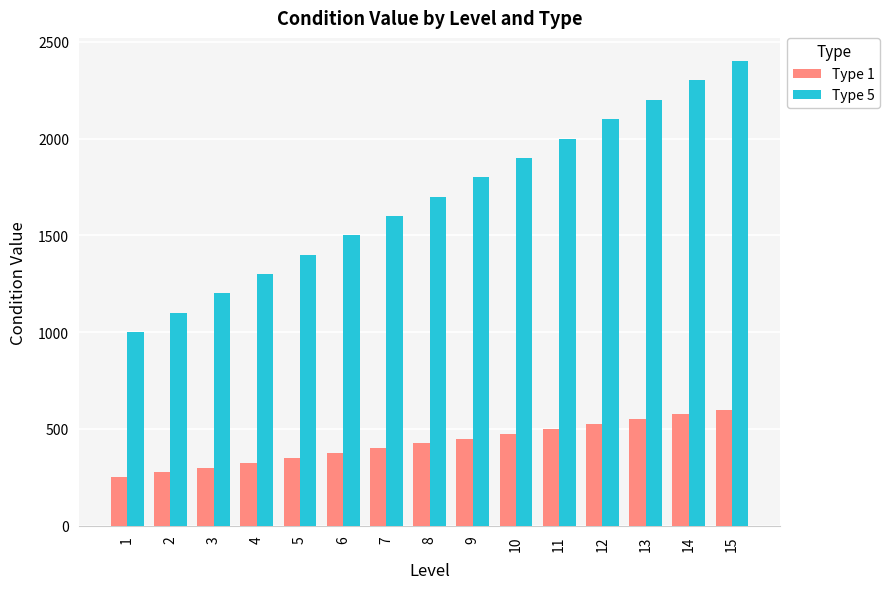

What is the sum of the Type 1 values at 3 and 14?

875